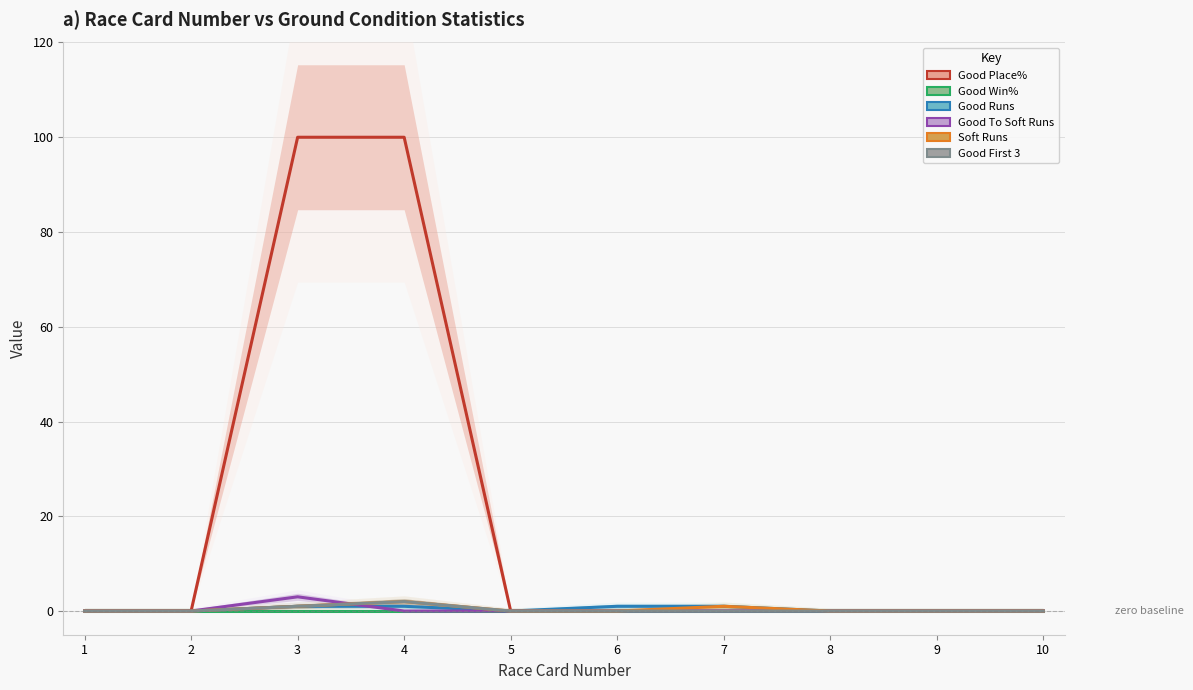

In Soft Runs, how many points are higher than both neighbors (excluding endpoints)?

2